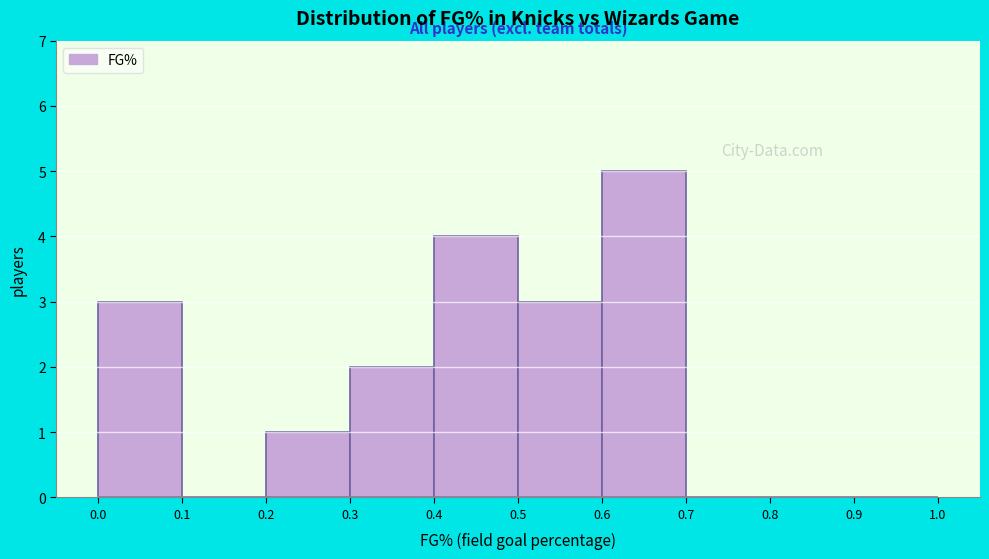

Reading left to right, list every bar in this chart as the range it spans on the x-axis followed by its height. The values are not printed on the chart, so give them approximately, as read against the axis.

0.0 to 0.1: 3
0.1 to 0.2: 0
0.2 to 0.3: 1
0.3 to 0.4: 2
0.4 to 0.5: 4
0.5 to 0.6: 3
0.6 to 0.7: 5
0.7 to 0.8: 0
0.8 to 0.9: 0
0.9 to 1.0: 0